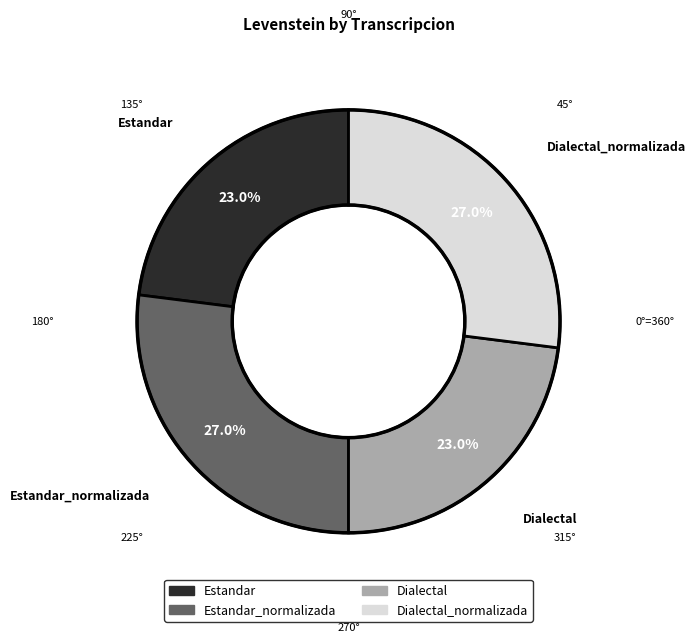

Does any single category account for the majority?

No